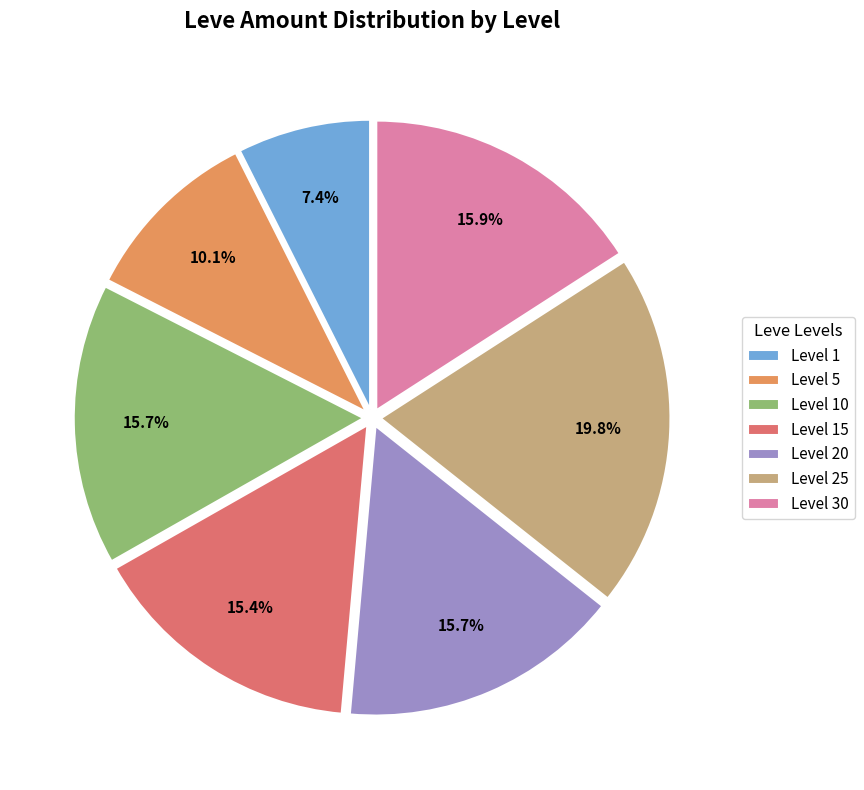

Which slice is the largest?

Level 25